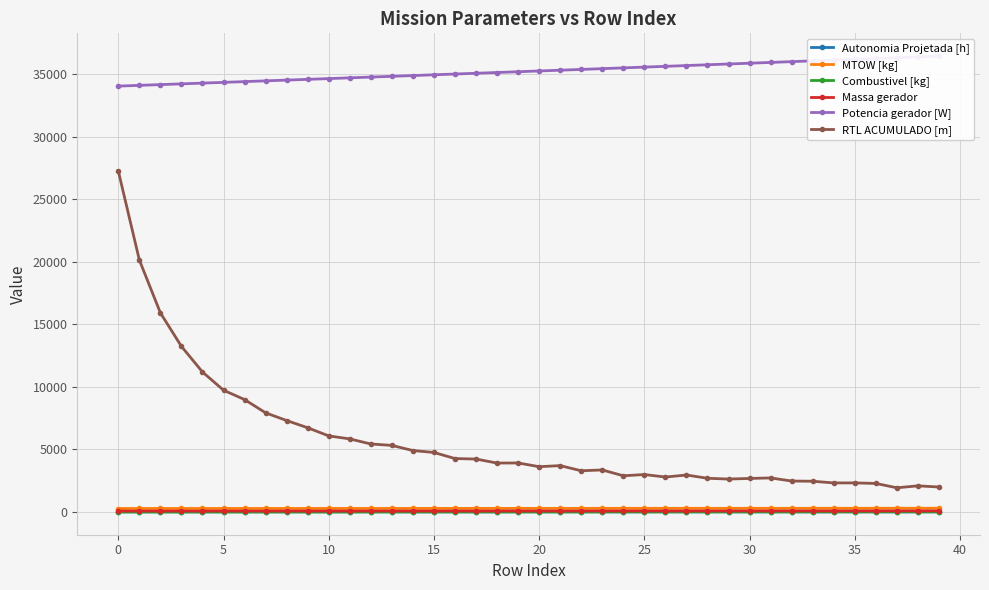

What is the lowest value of the RTL ACUMULADO [m] series?

1929.6